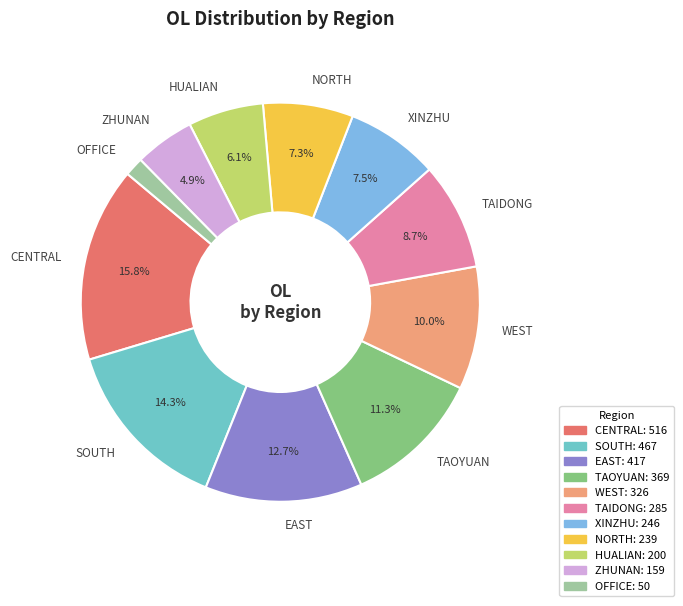

Does any single category account for the majority?

No